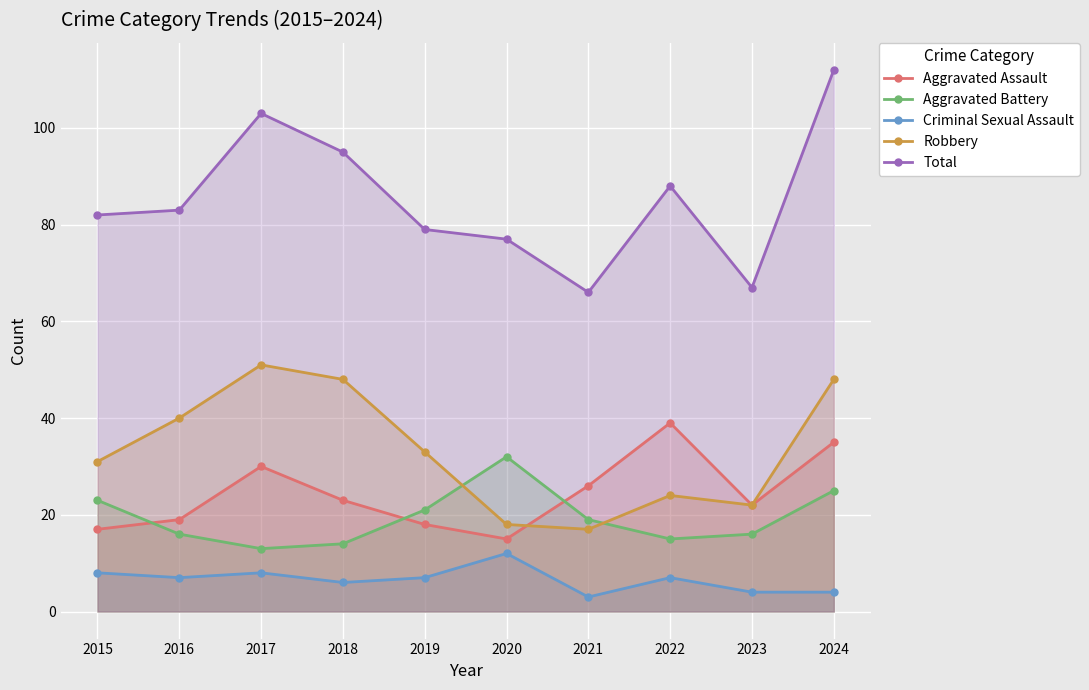

At which label does Total reach its minimum?

2021